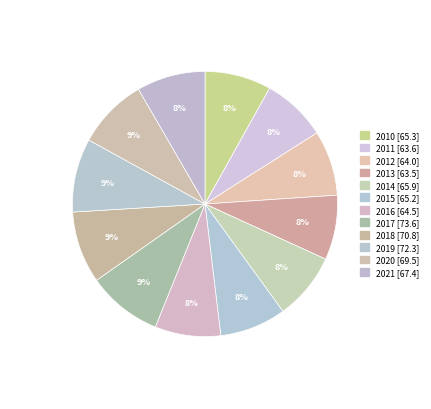

To the nearest percent, what is the average slice percentage?

8%